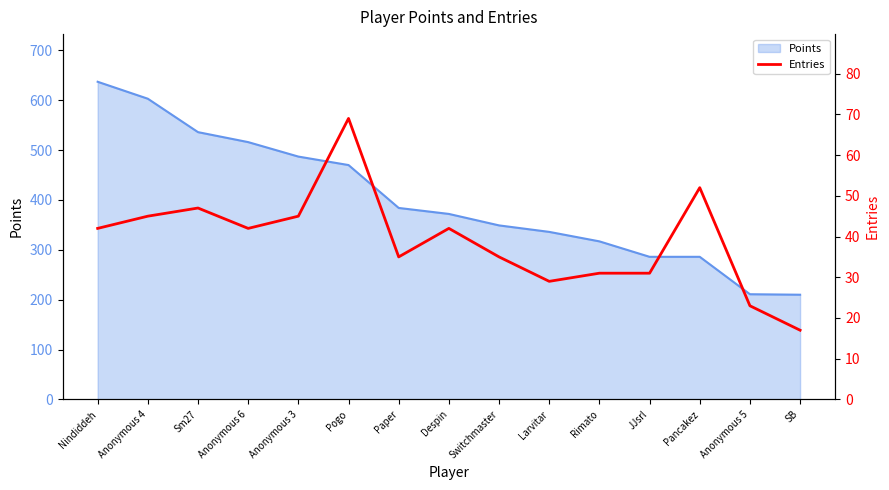

List the labels in order of value, smallest first.

SB, Anonymous 5, Larvitar, Rimato, JJsrl, Paper, Switchmaster, Nindiddeh, Anonymous 6, Despin, Anonymous 4, Anonymous 3, Sm27, Pancakez, Pogo